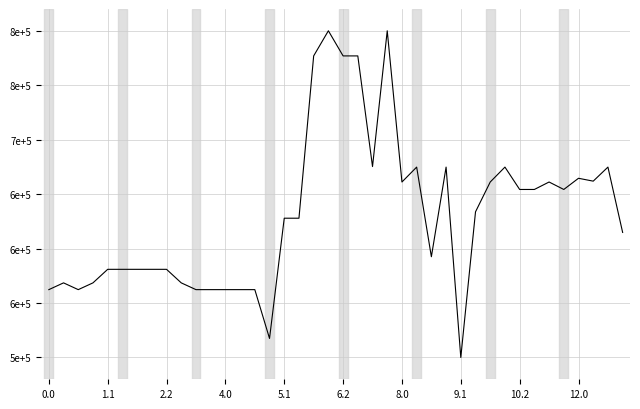

Does the chart have visible grid lines?

Yes